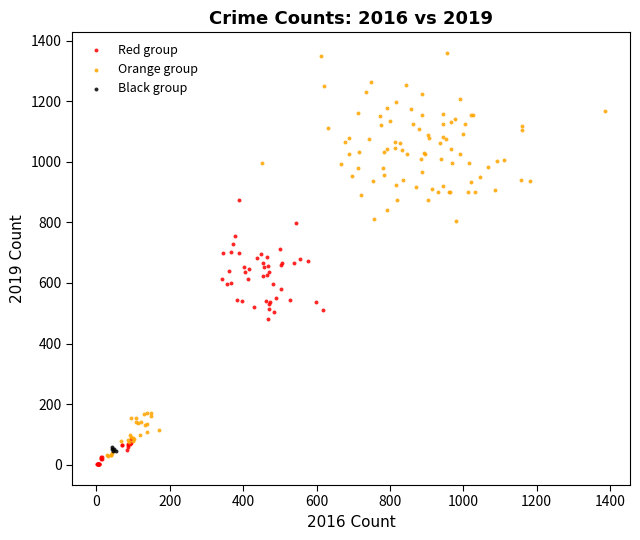

Which series has the widest spread of Y values?

Orange group